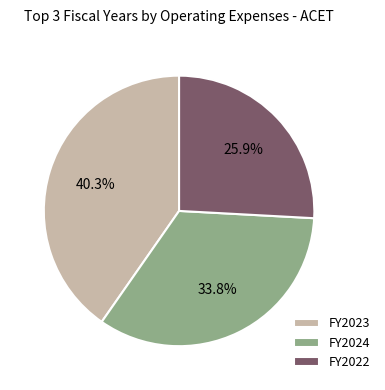

What is the ratio of the value at FY2023 to the value at FY2024?

1.2